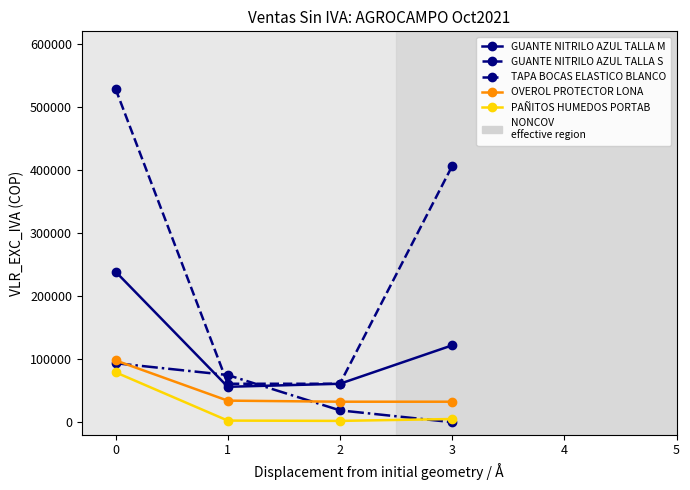

What is the average value of the TAPA BOCAS ELASTICO BLANCO series?

46770